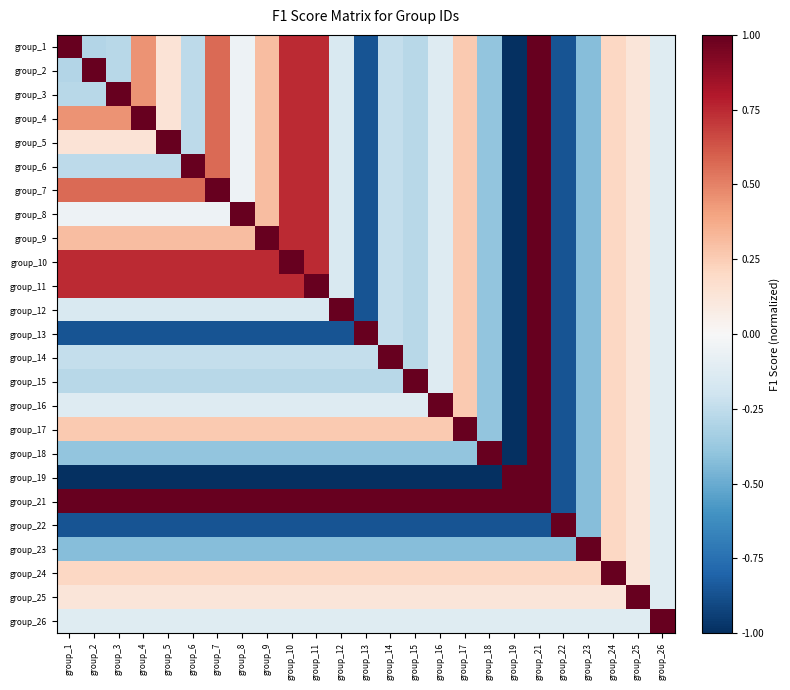

List the series in order of their peak value, lowest first.

group_1, group_2, group_3, group_4, group_5, group_6, group_7, group_8, group_9, group_10, group_11, group_12, group_13, group_14, group_15, group_16, group_17, group_18, group_19, group_21, group_22, group_23, group_24, group_25, group_26